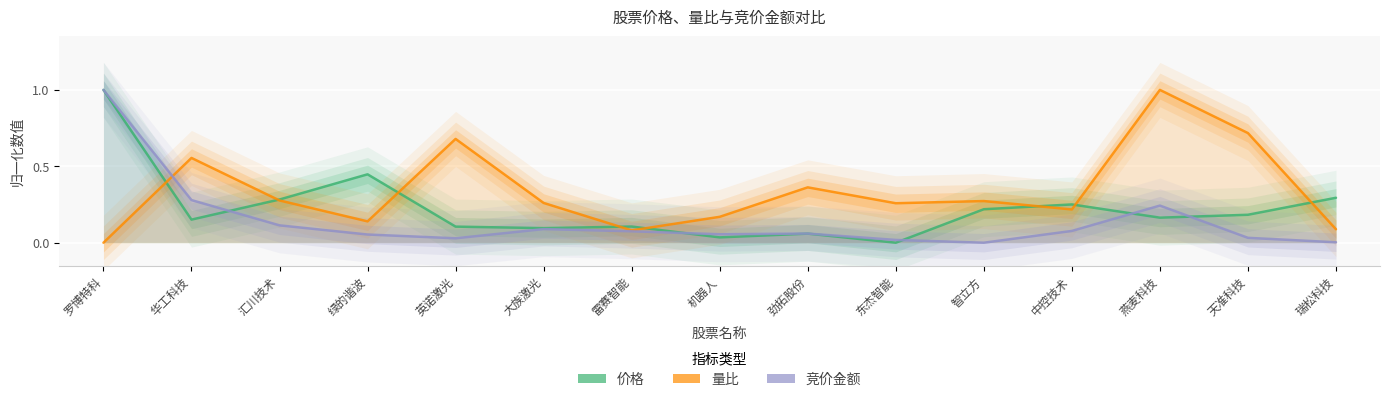

Where is the first local minimum for 竞价金额?

英诺激光